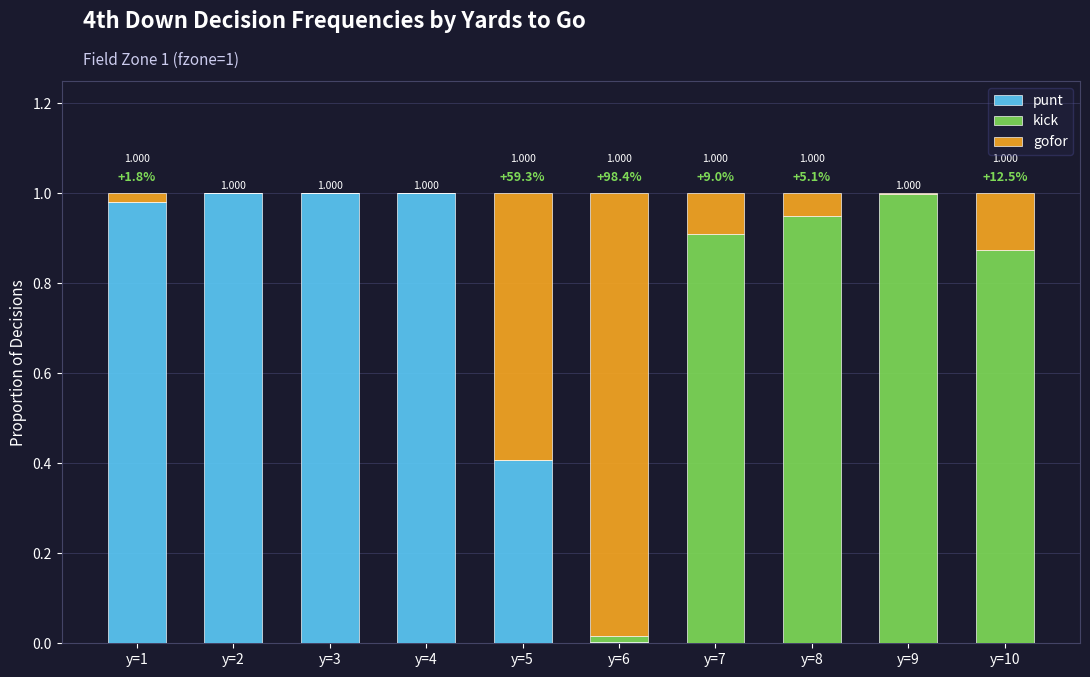

What is the sum of all kick values?

3.7